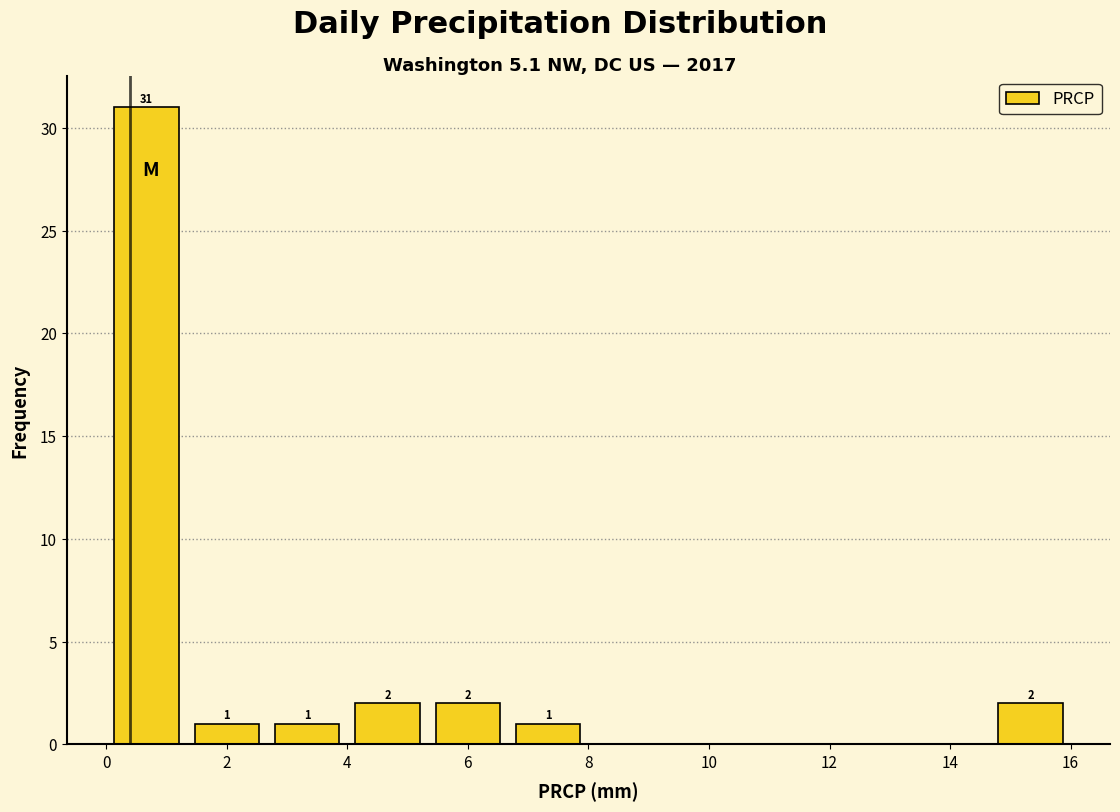

Over which range of the x-axis is the bar tallest?

0.0 to 1.4